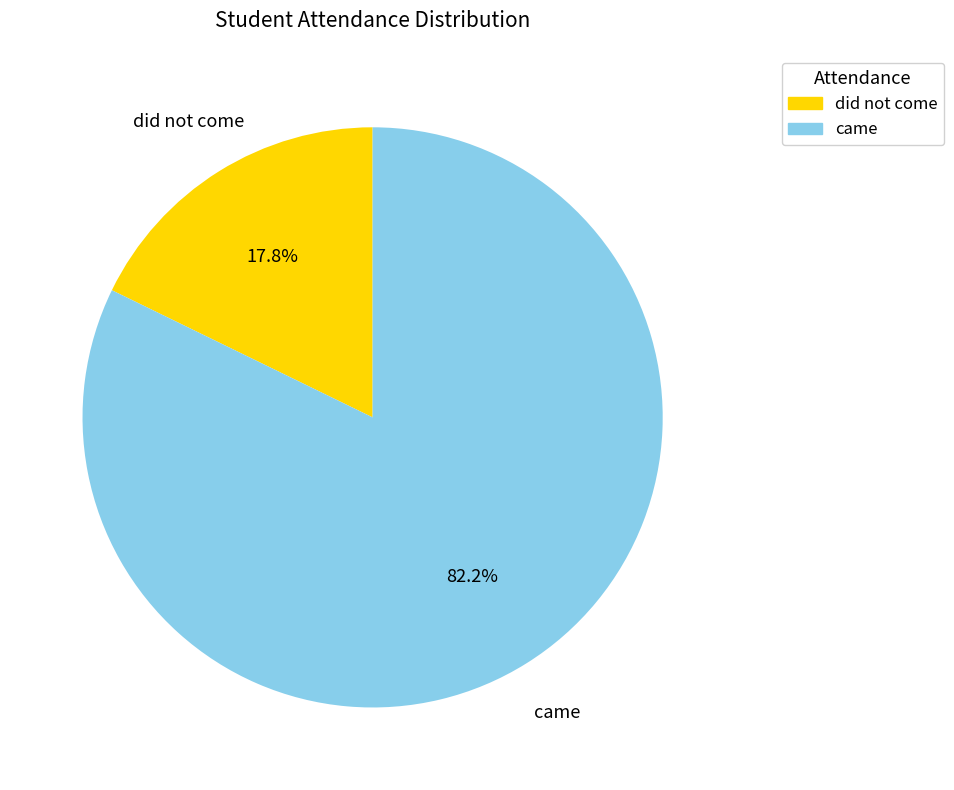

Is there any slice that represents more than half of the pie?

Yes